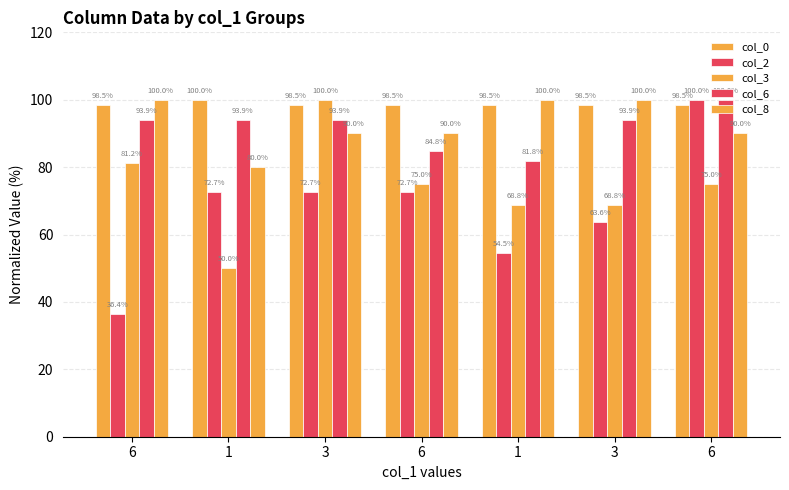

How many groups of bars are there?

7